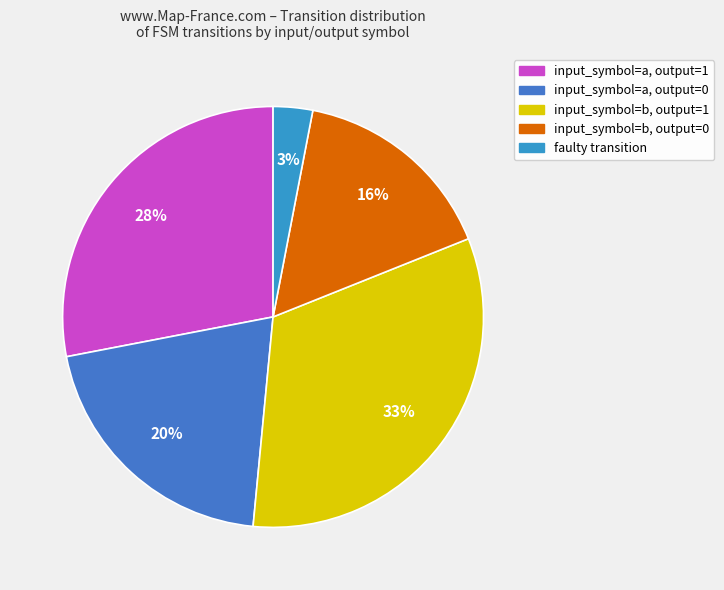

Count the number of slices in the pie.

5